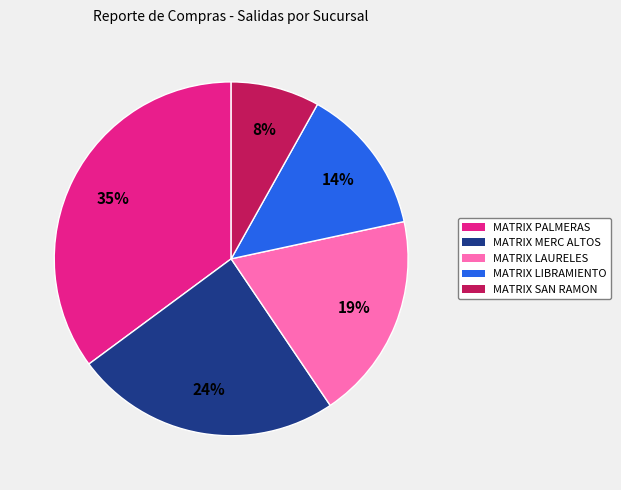

To the nearest percent, what is the difference between the largest and smallest slice percentages?

27%